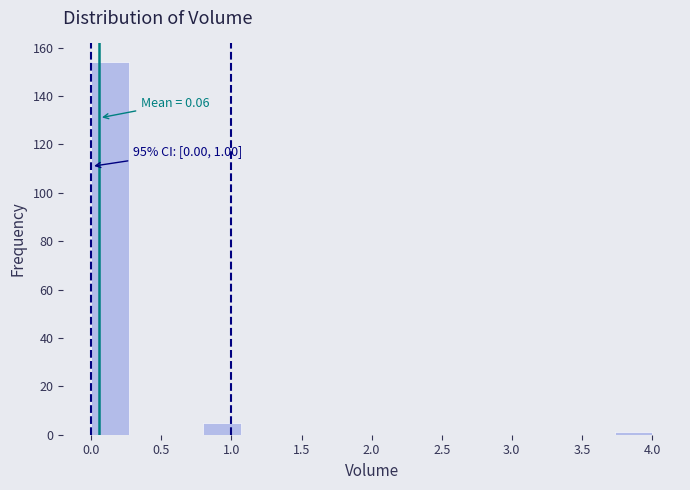

Over which range of the x-axis is the bar tallest?

0.00 to 0.25